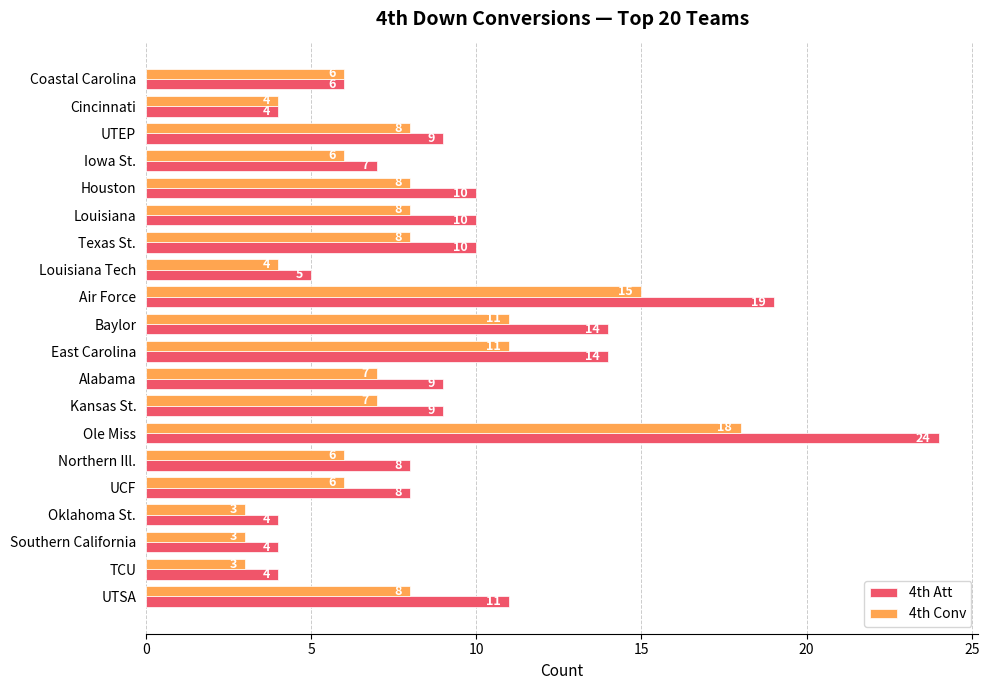

What value does the 4th Att series have at Iowa St., to the nearest 10?

10